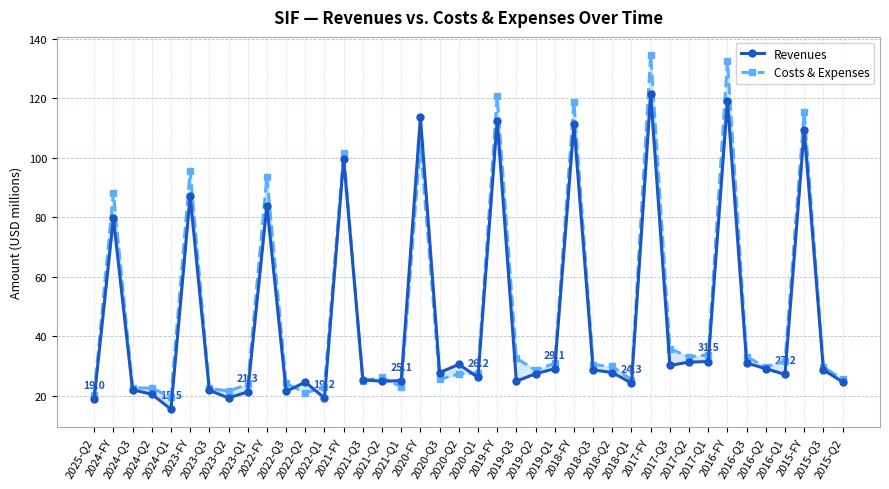

What is the lowest value of the Revenues series?

15.5